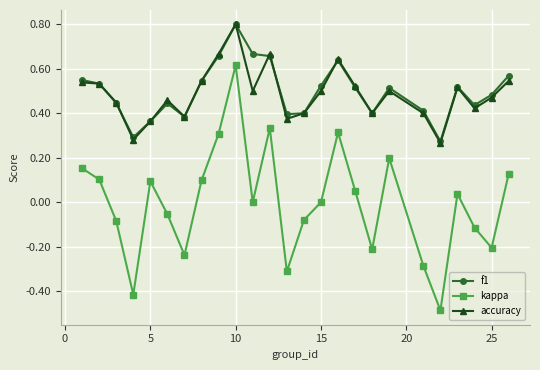

Which series has the largest range (max minus min)?

kappa